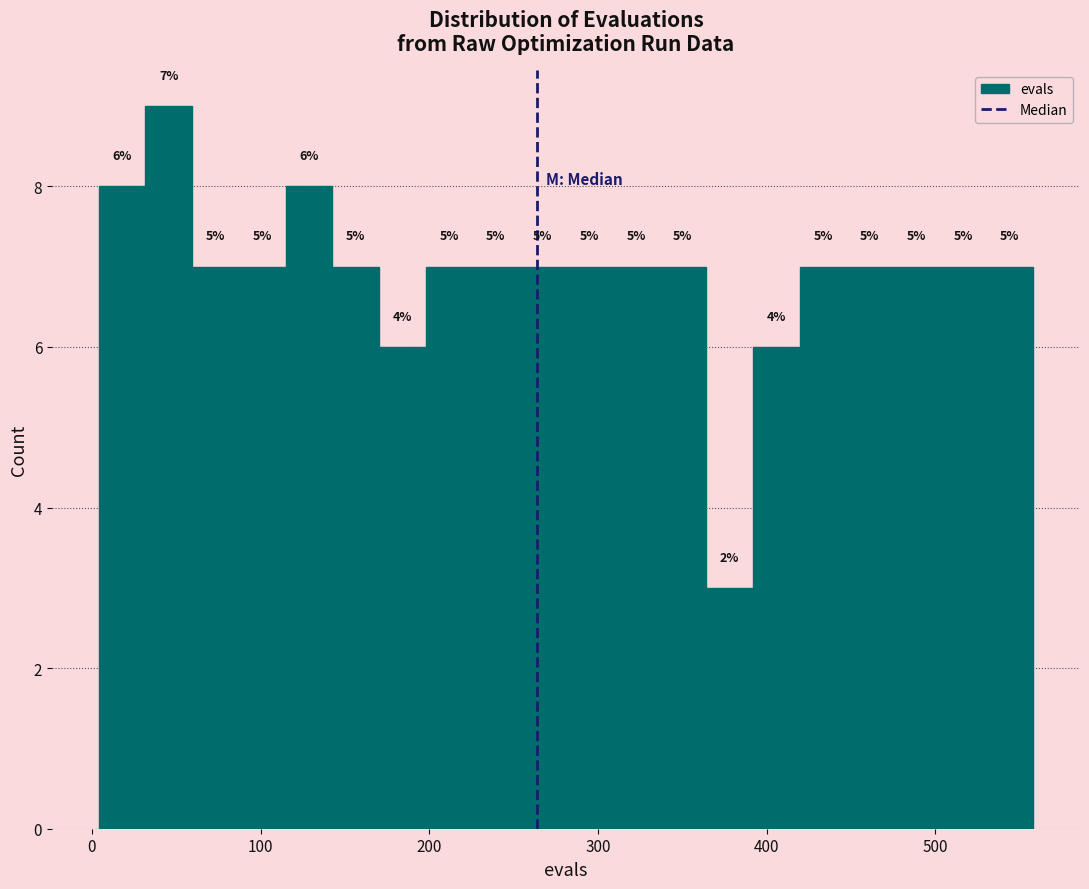

Read against the x-axis, roughly where is the centre of the tallest bar?

50